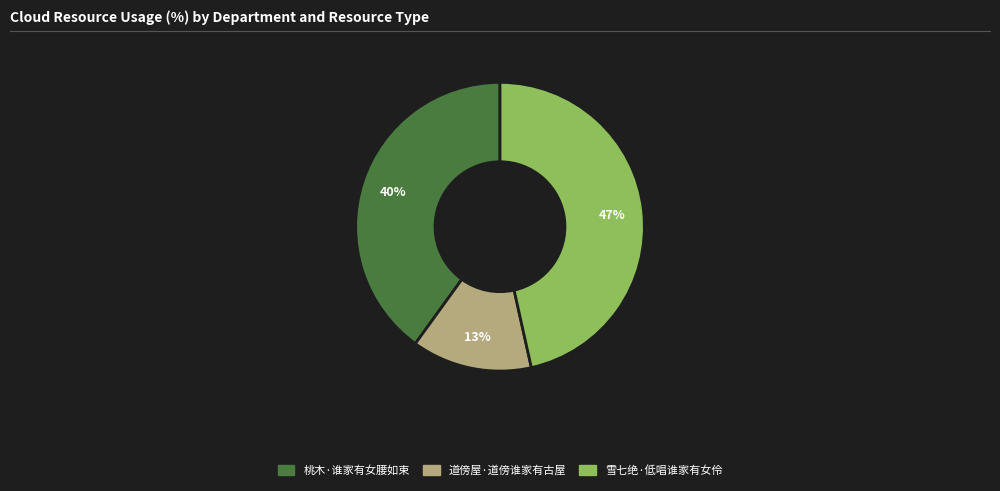

To the nearest percent, what is the combined percentage of 桃木·谁家有女腰如束 and 雪七绝·低唱谁家有女伶?

87%